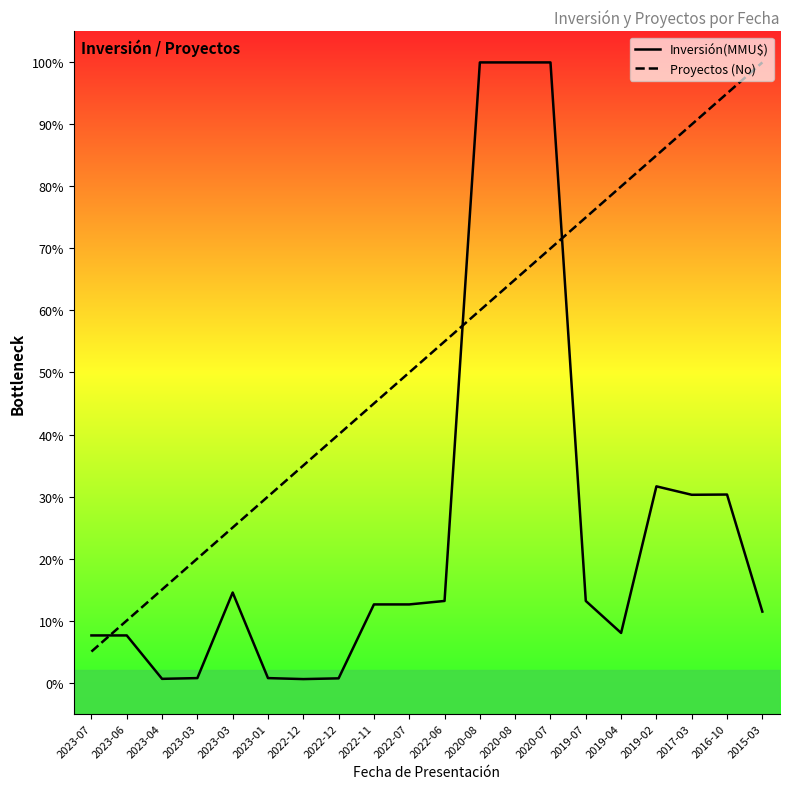

Where does the Proyectos (No) series first go above 55?

2022-06